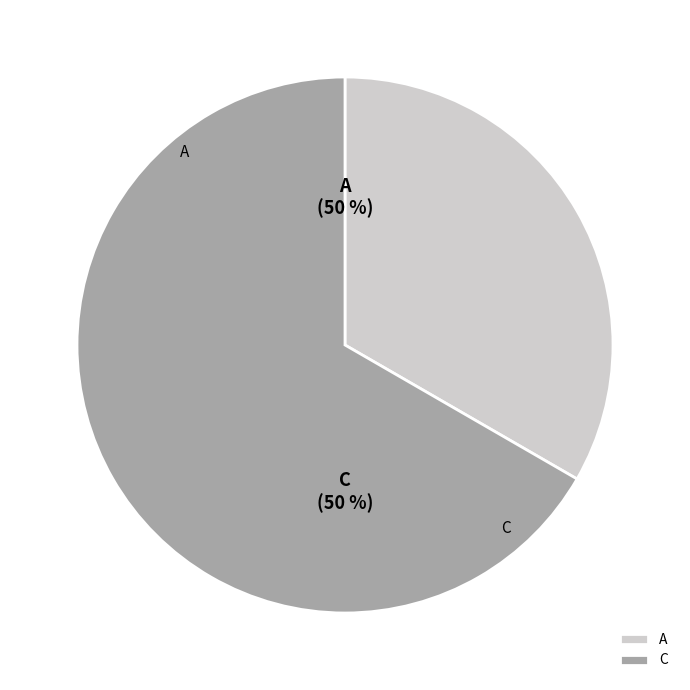

Is it true that C is 67% of the pie?

True